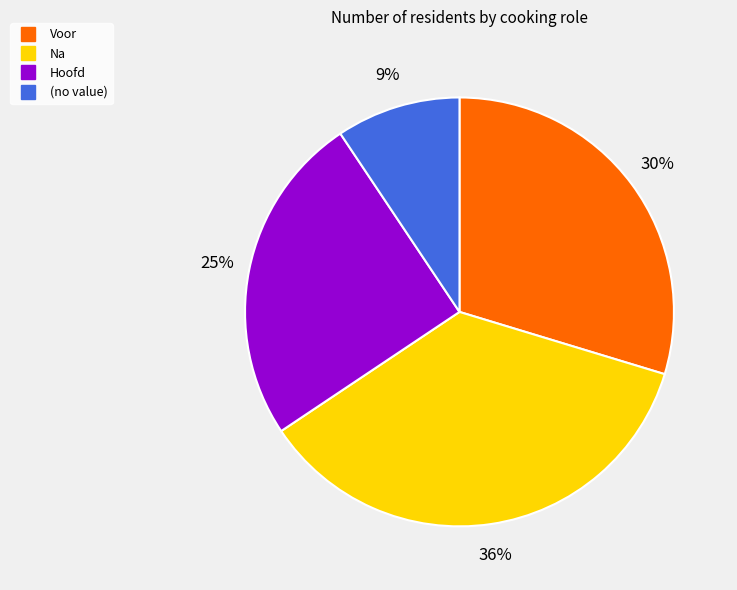

Count the number of slices in the pie.

4